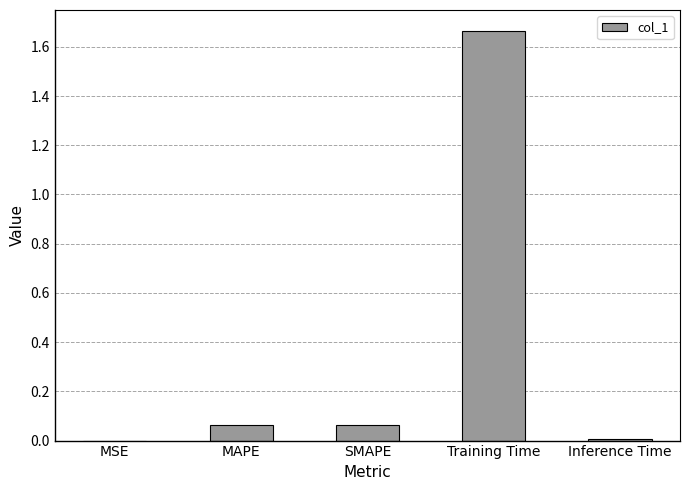

What is the average value?

0.4